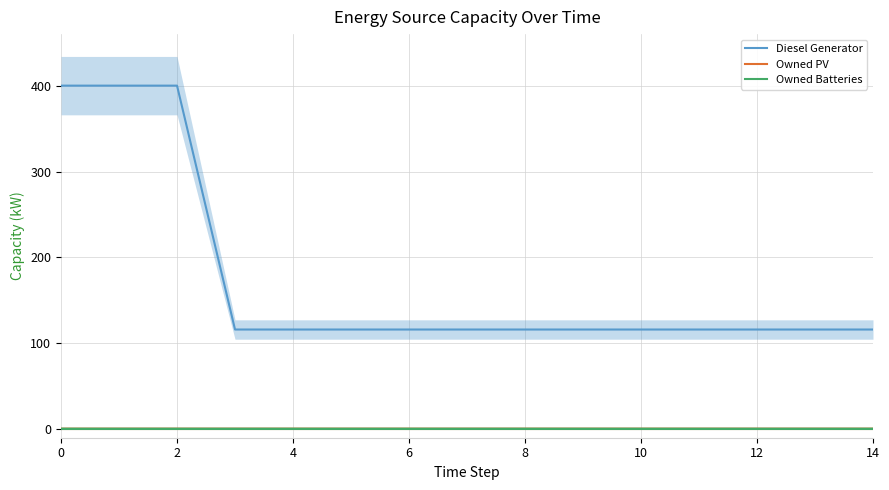

Is the value of Owned PV at 8 greater than the value of Diesel Generator at 11?

No